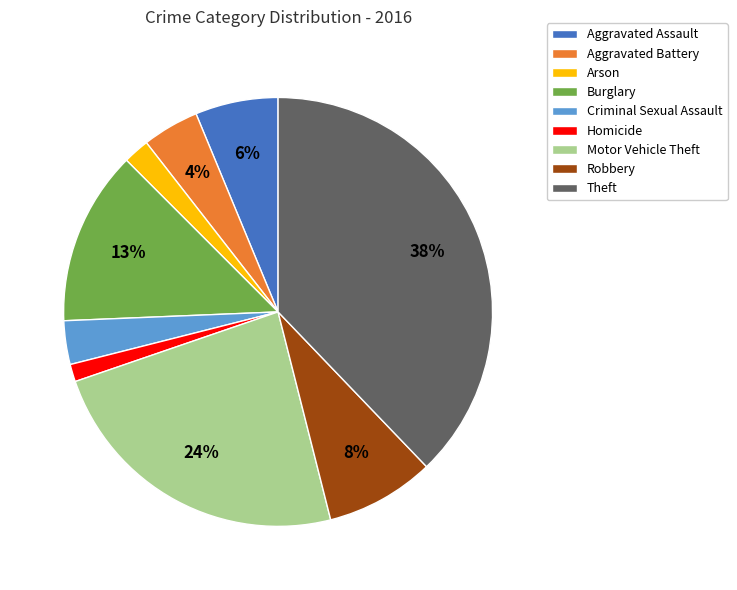

How many segments does this pie chart have?

9